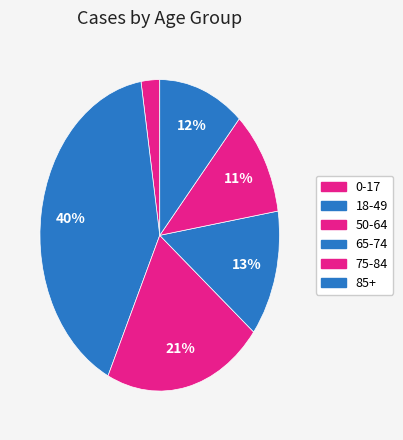

How many slices are in this pie chart?

6